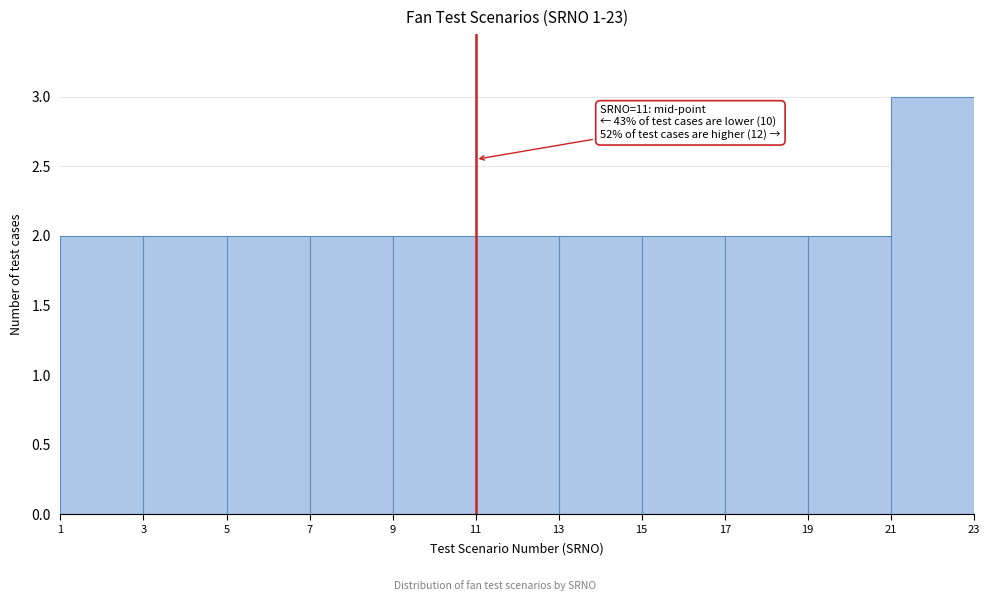

Over which range of the x-axis is the bar tallest?

21 to 23